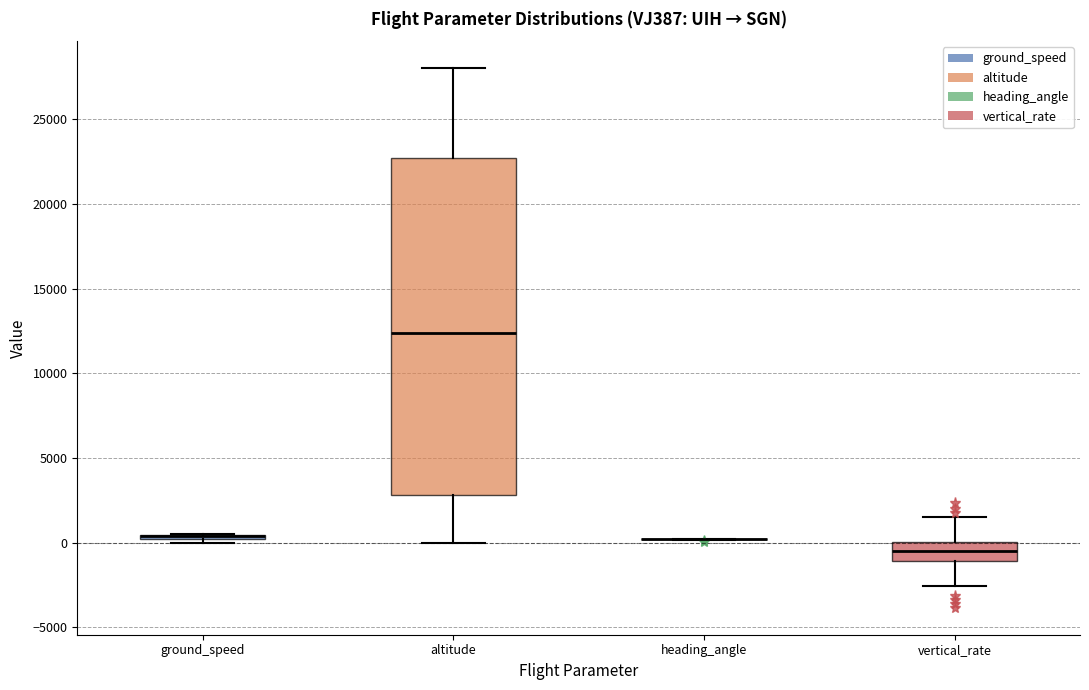

Where does the lower whisker of the box for altitude end on the y-axis? The values are not printed on the chart, so give them approximately, as read against the axis.

0